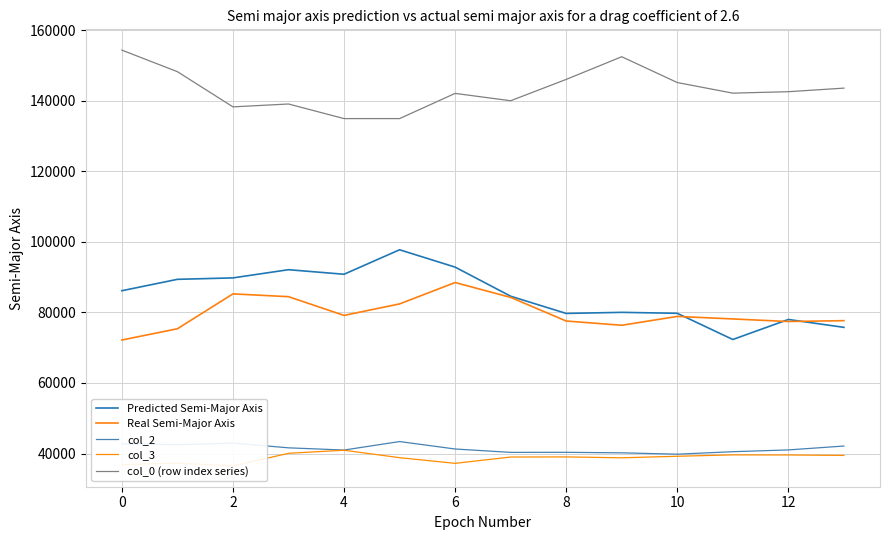

True or false: col_3 and Predicted Semi-Major Axis cross at least once.

False